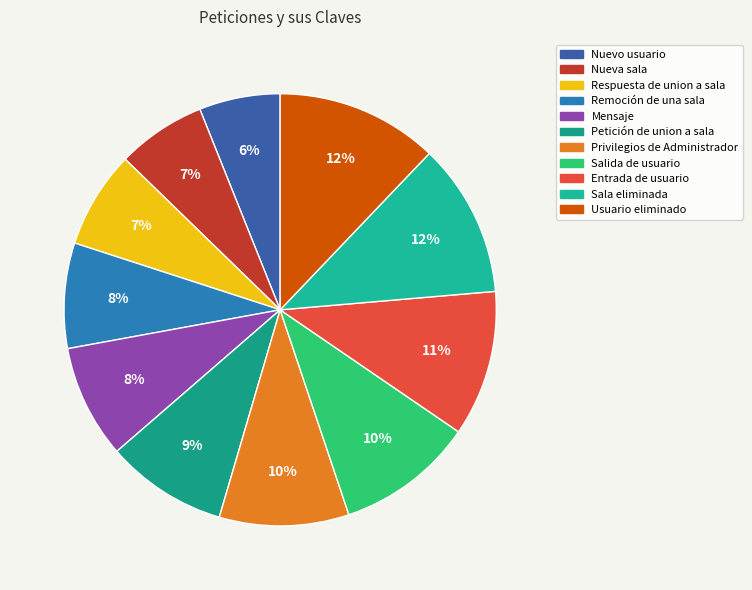

To the nearest percent, what percentage of the pie is Respuesta de union a sala?

7%